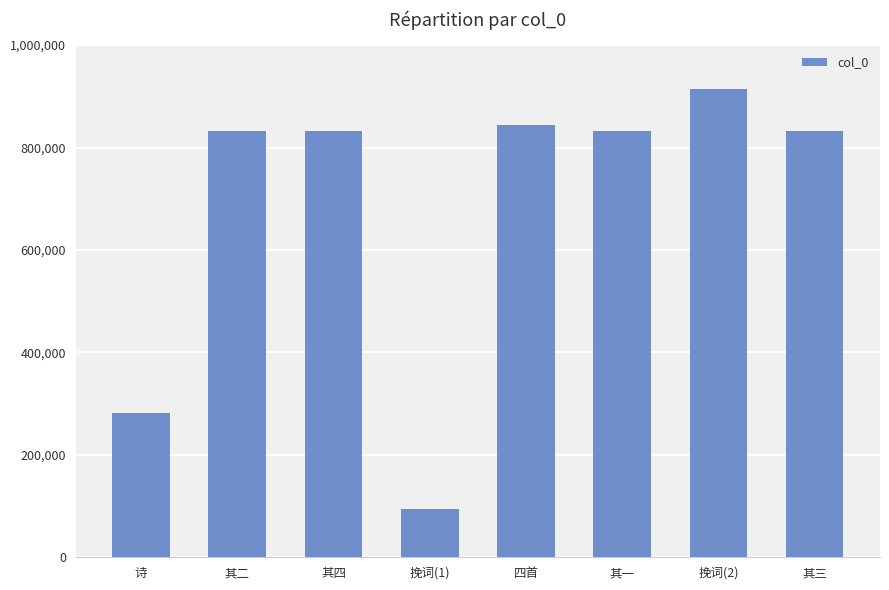

What is the ratio of the value at 其四 to the value at 其三?

1.0